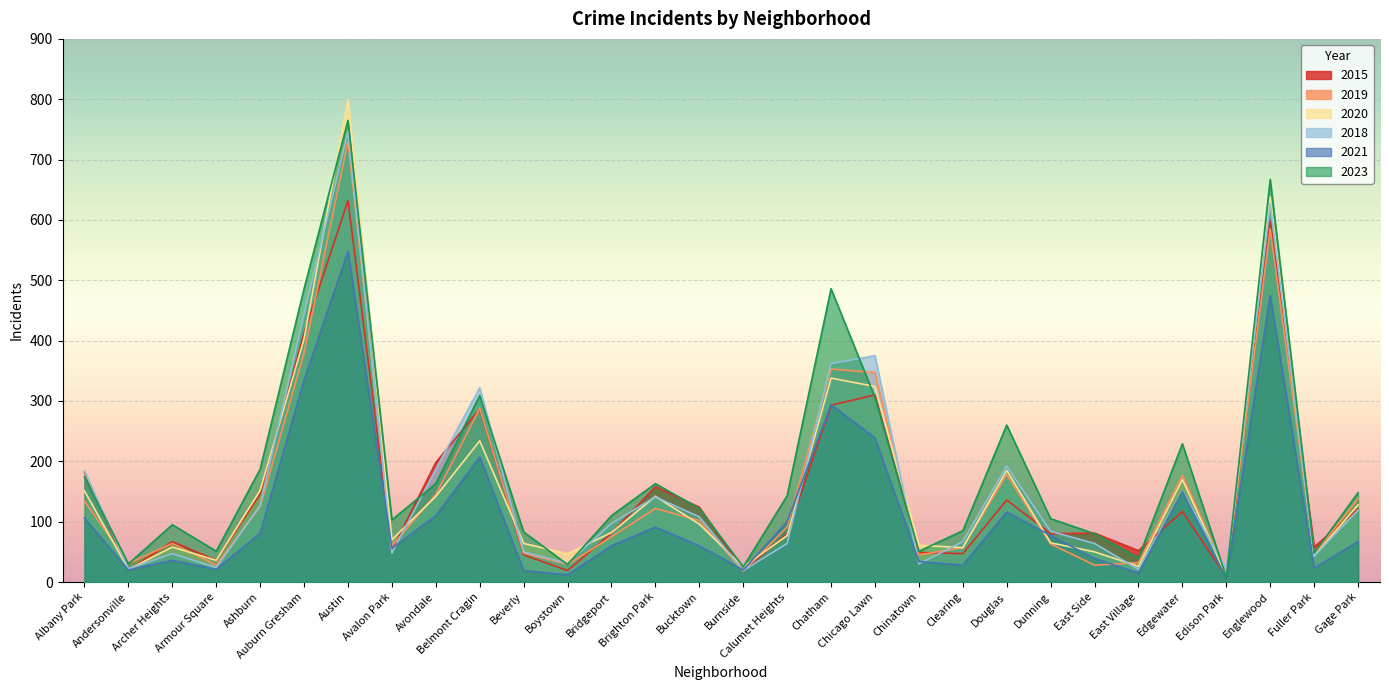

Where is the first local maximum for 2023?

Archer Heights